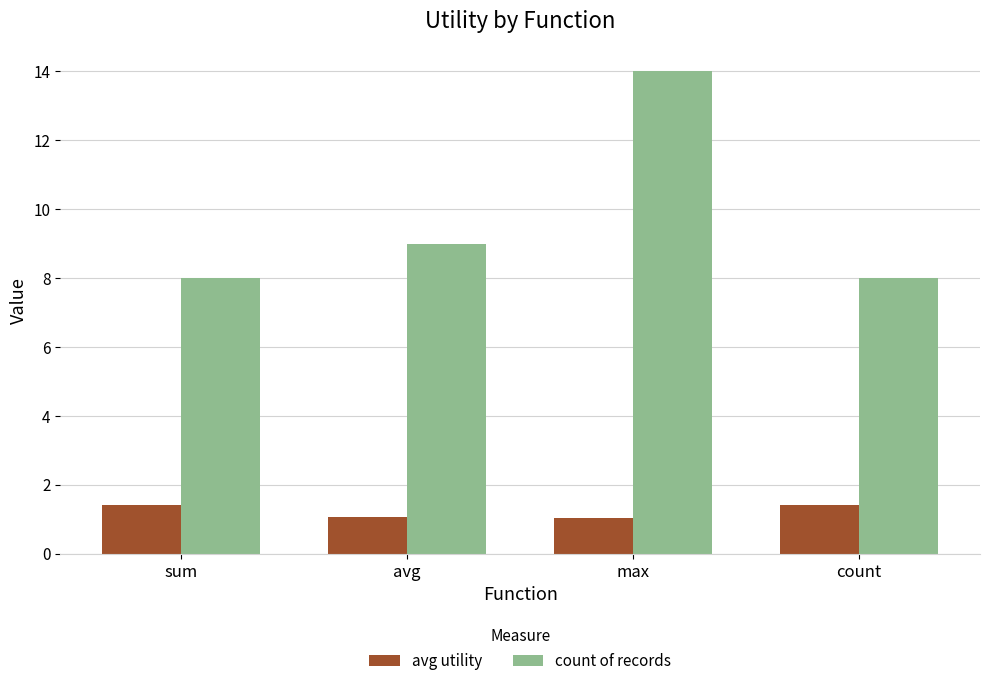

The avg utility series shows 1.4 at count. True or false?

True